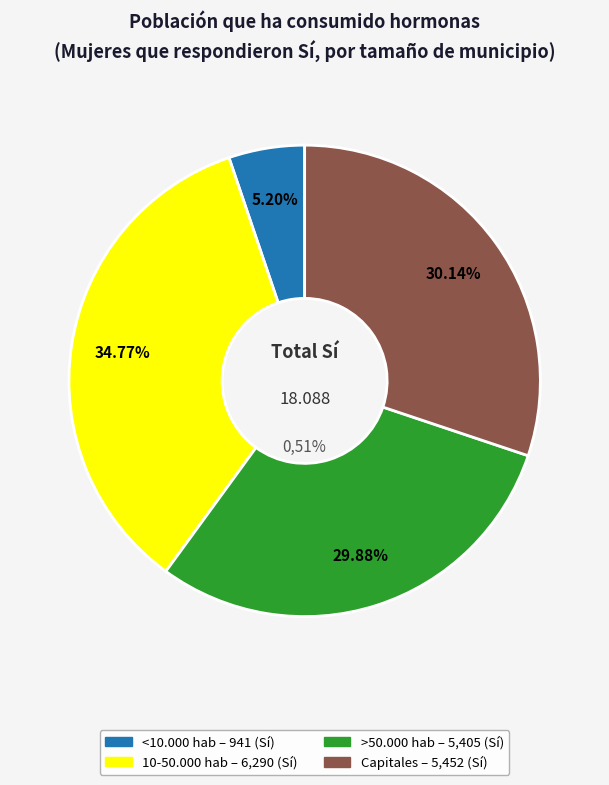

Count the number of slices in the pie.

4